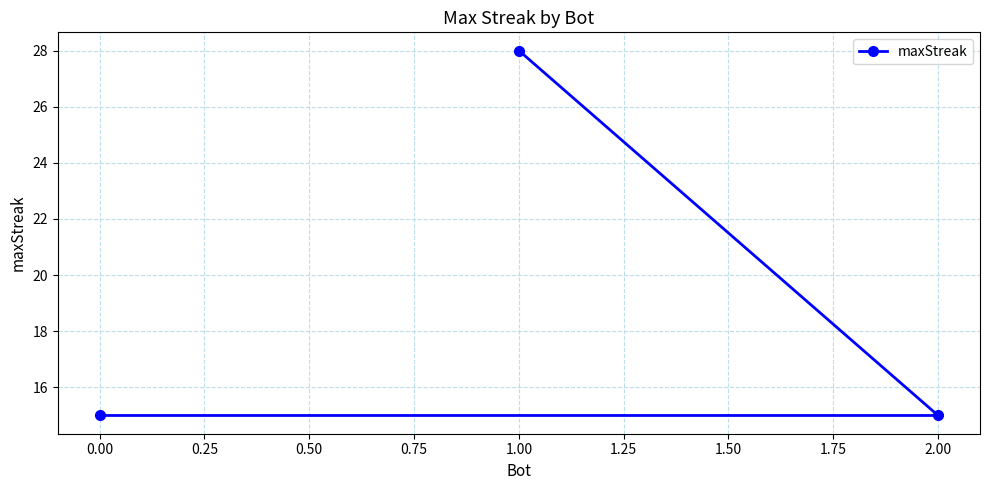

What is the greatest value displayed?

28